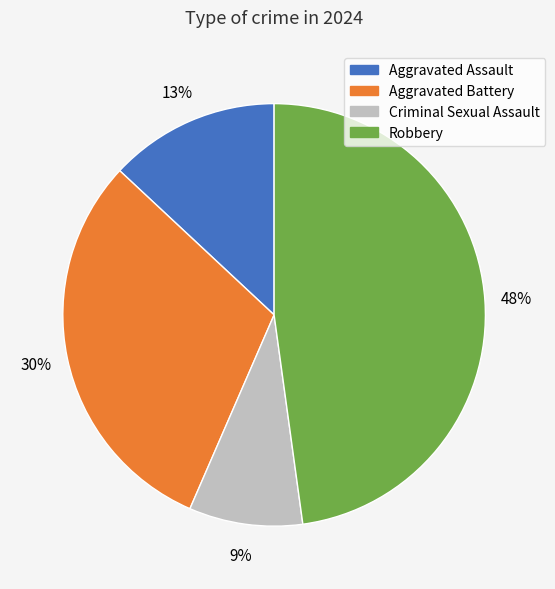

Do Criminal Sexual Assault and Robbery together represent more than half of the pie?

Yes